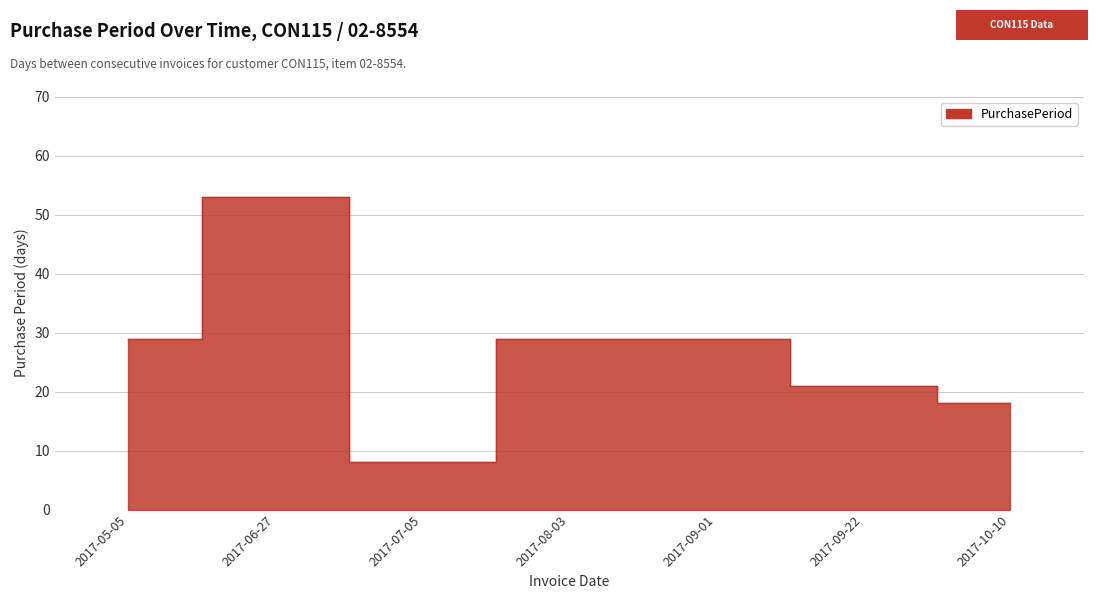

At which category does the data reach its first local valley?

2017-07-05